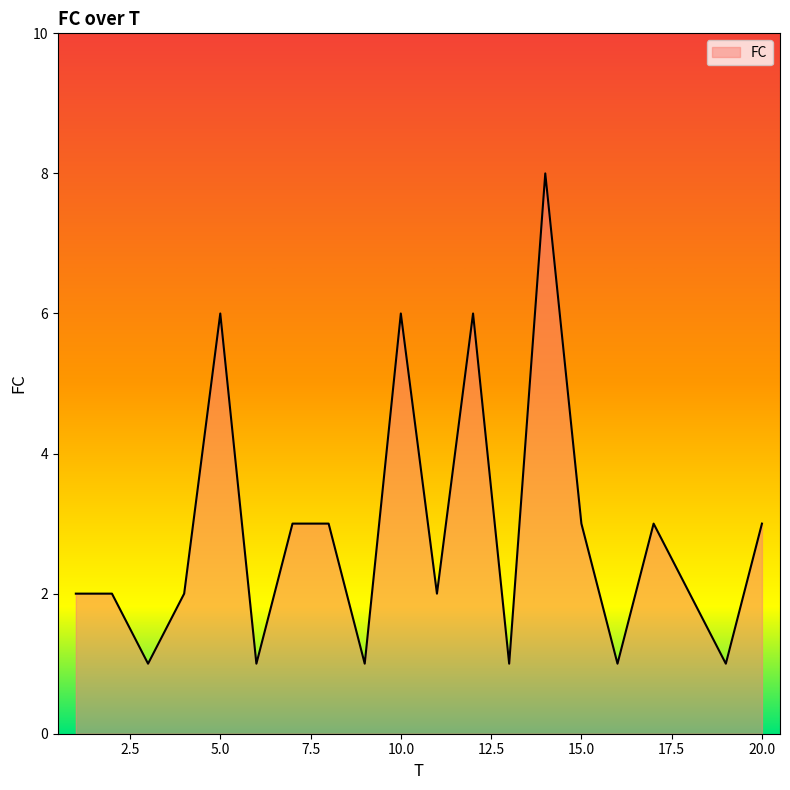

What is the difference between the maximum and minimum values?

7